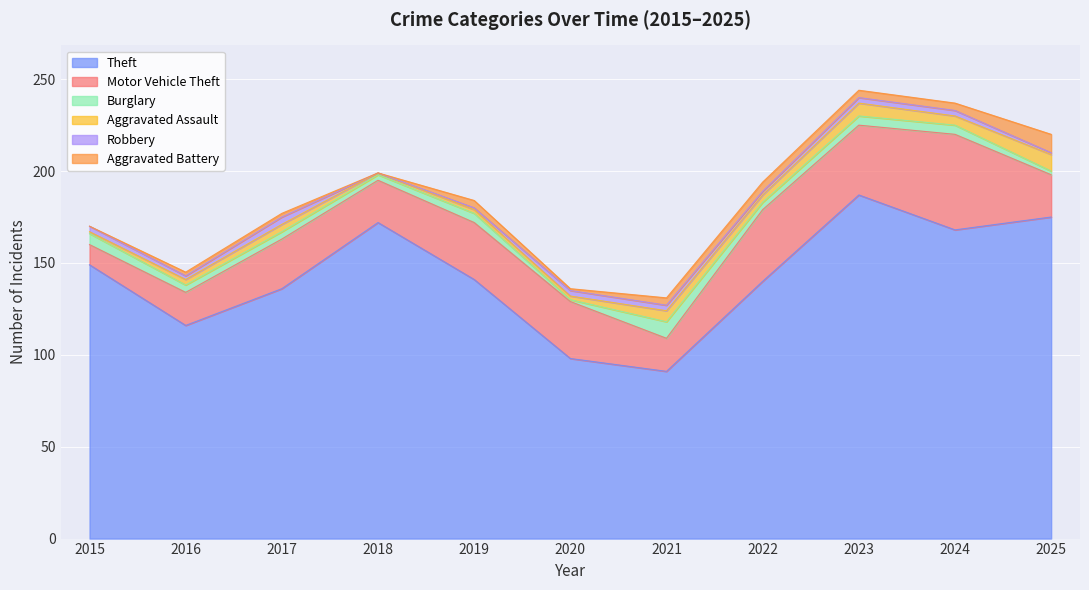

Is it true that Aggravated Battery equals 2 at 2023?

False